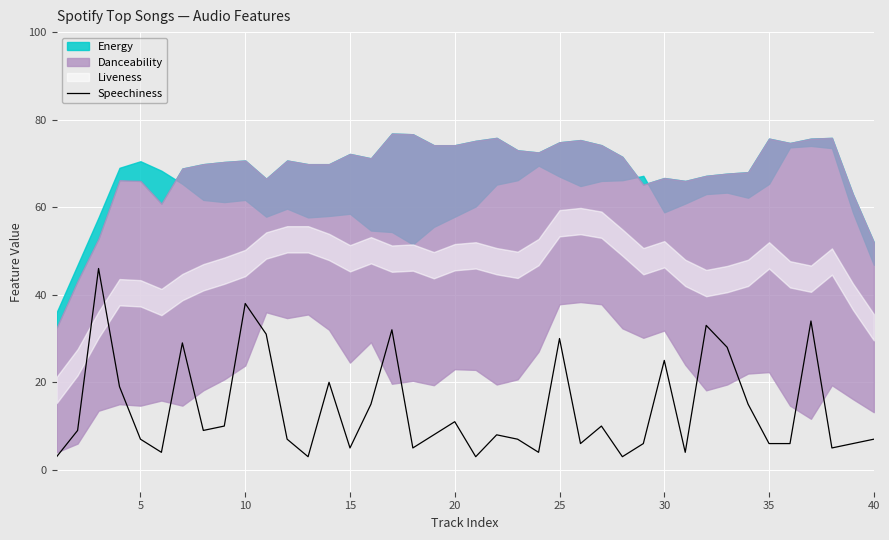

What is the minimum value for Speechiness?

3